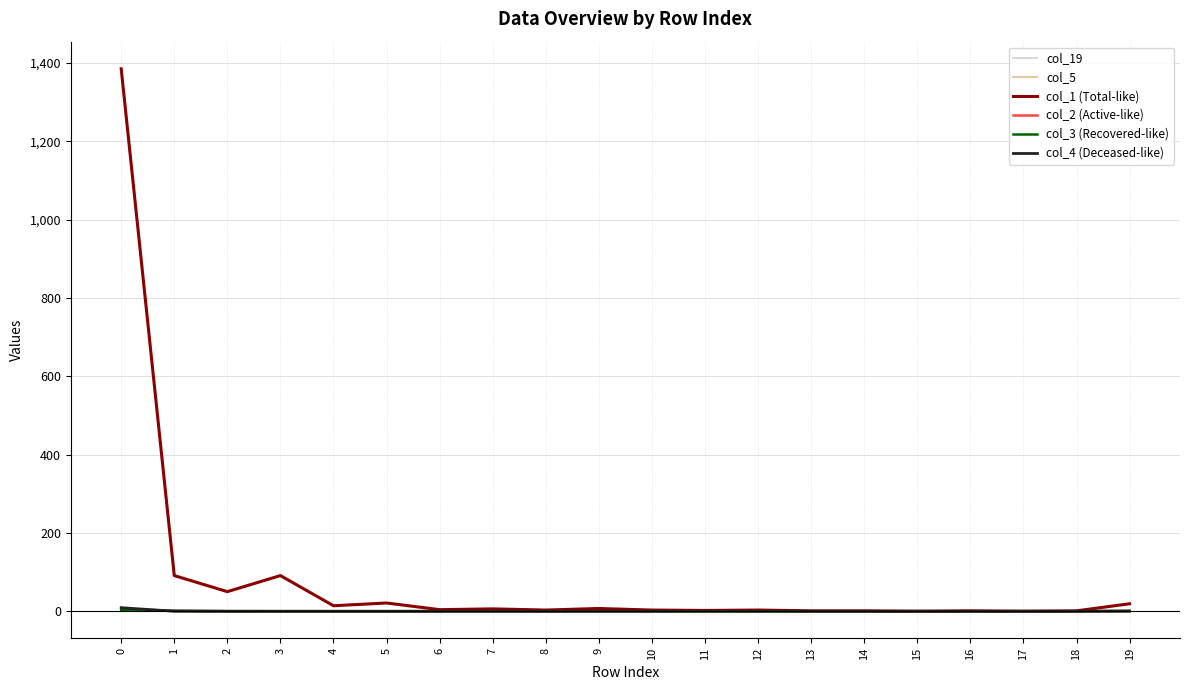

Which series has the largest total across all categories?

col_1 (Total-like)